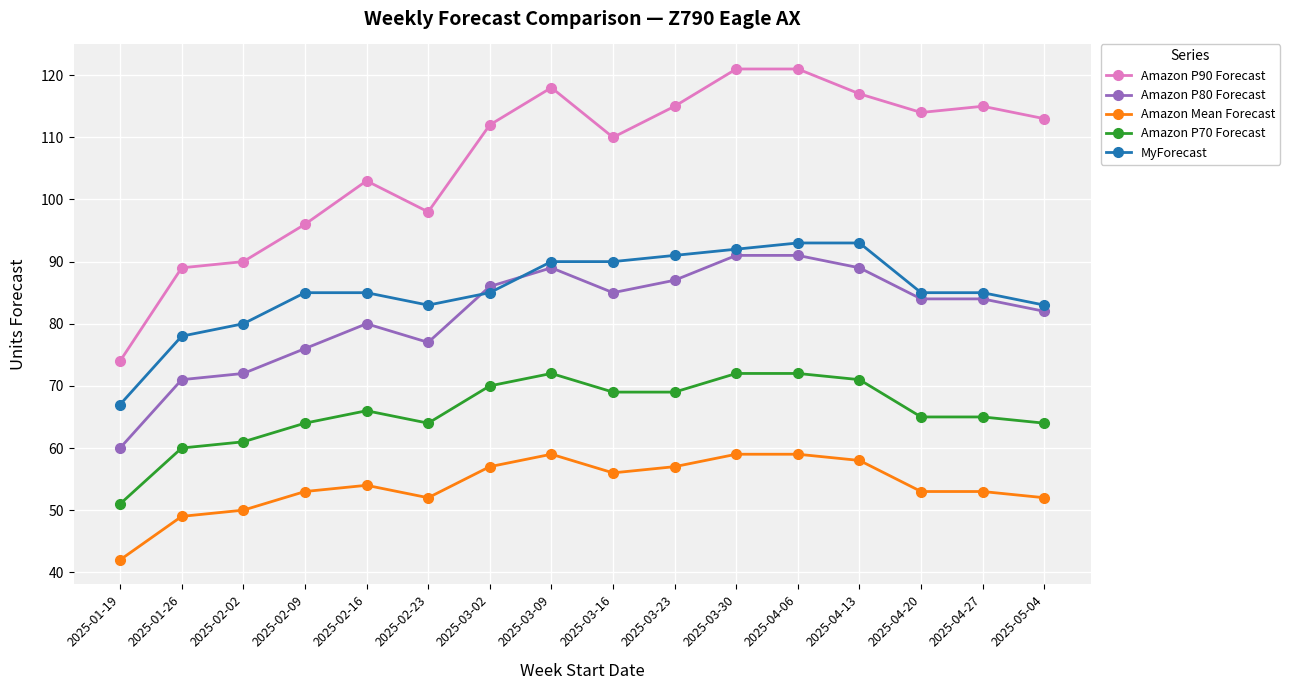

True or false: Amazon P70 Forecast and Amazon P90 Forecast intersect in this chart.

False